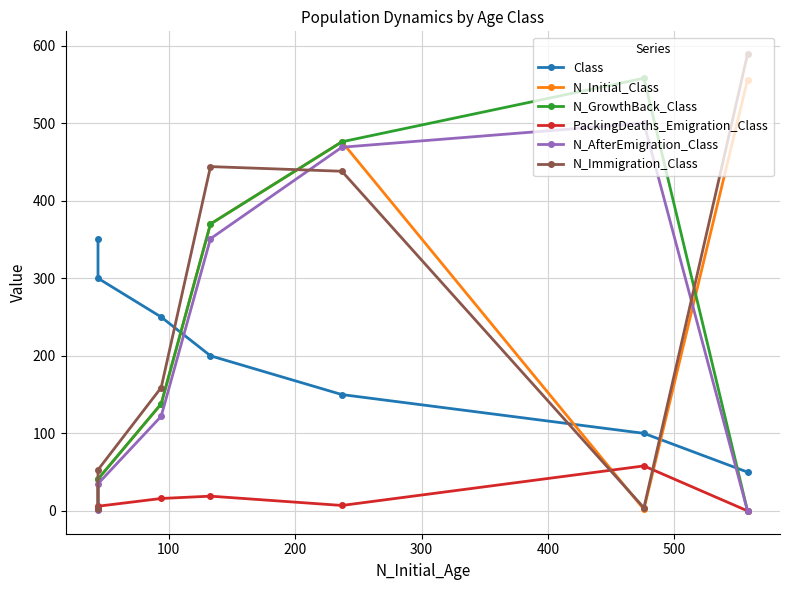

What is the maximum value for N_Immigration_Class?

589